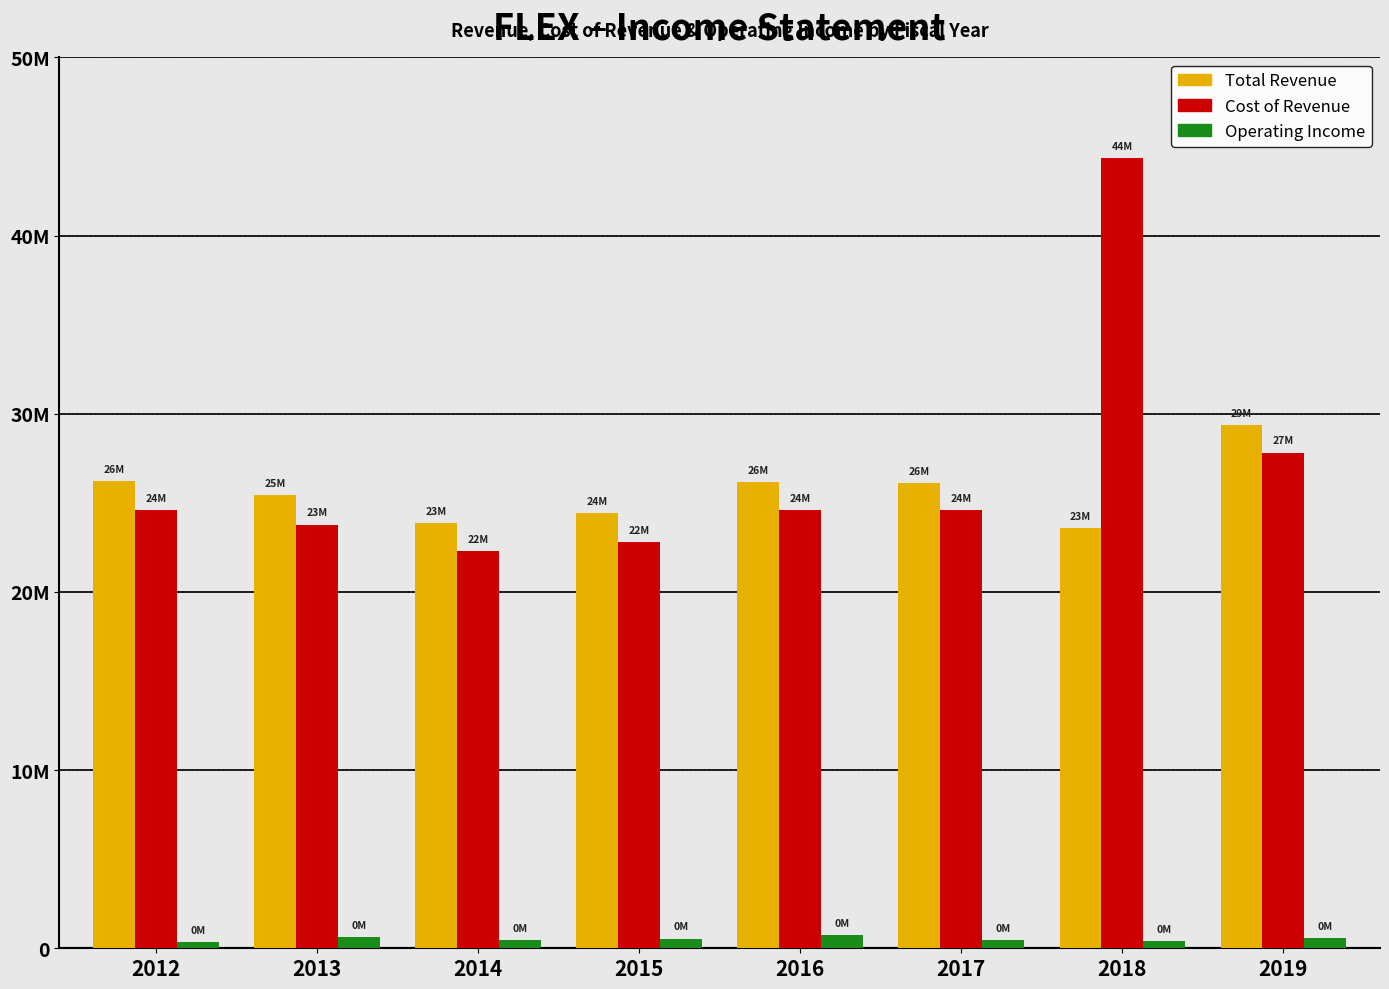

What are all the series names shown in the legend?

Total Revenue, Cost of Revenue, Operating Income